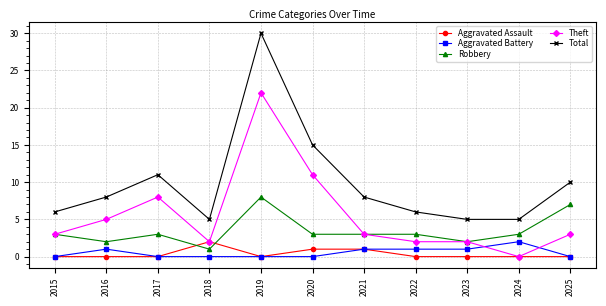

Which series has the largest total across all categories?

Total